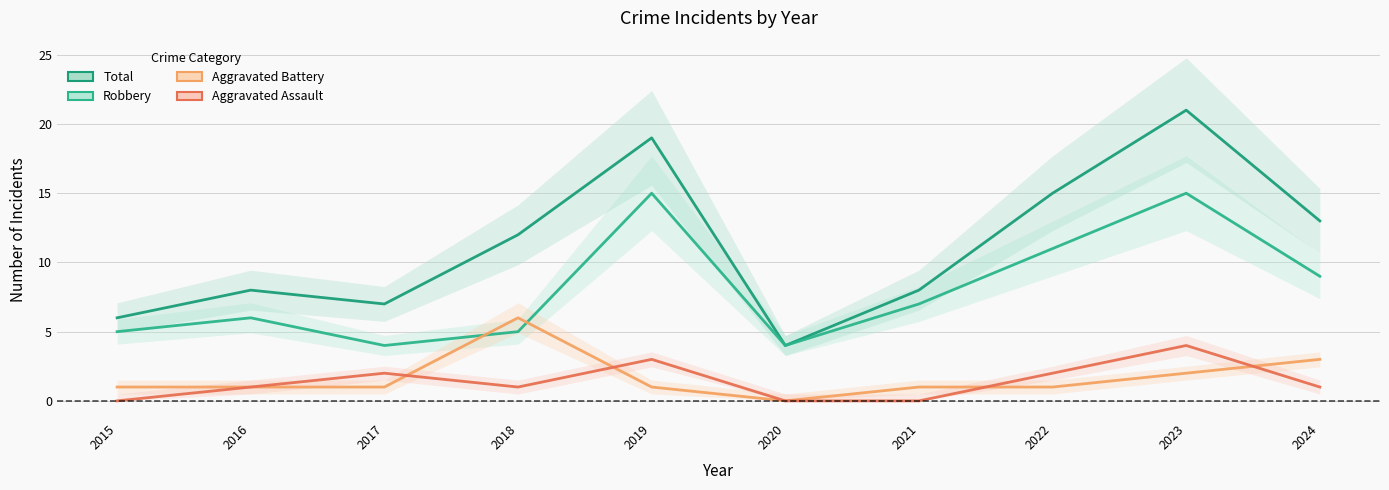

Where does the Robbery series first go above 7?

2019